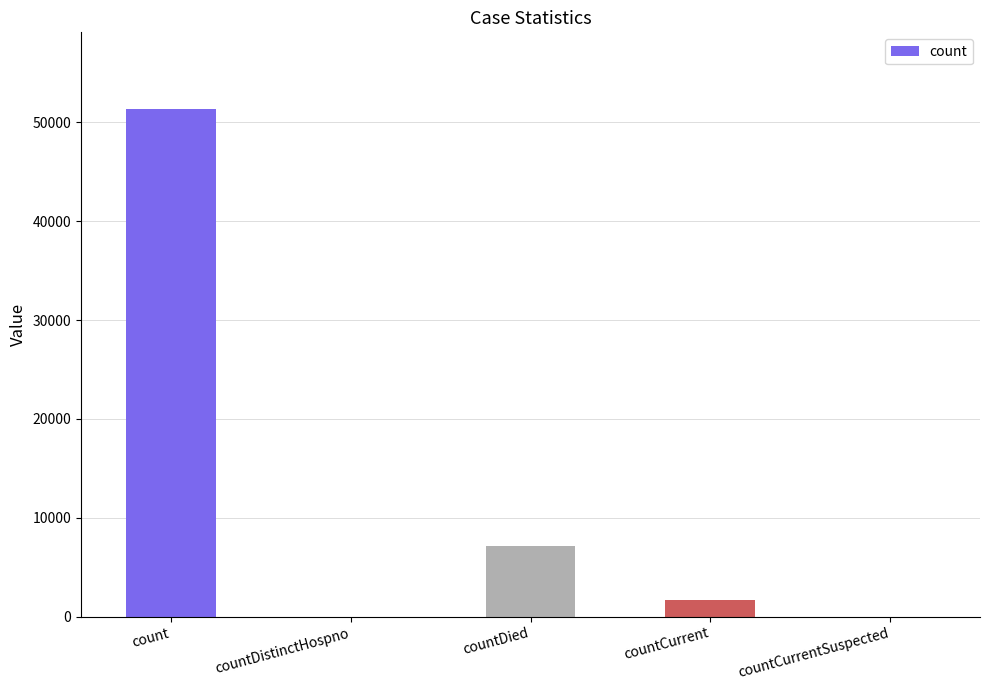

Where is the data nearest to the value 25704?

countDied